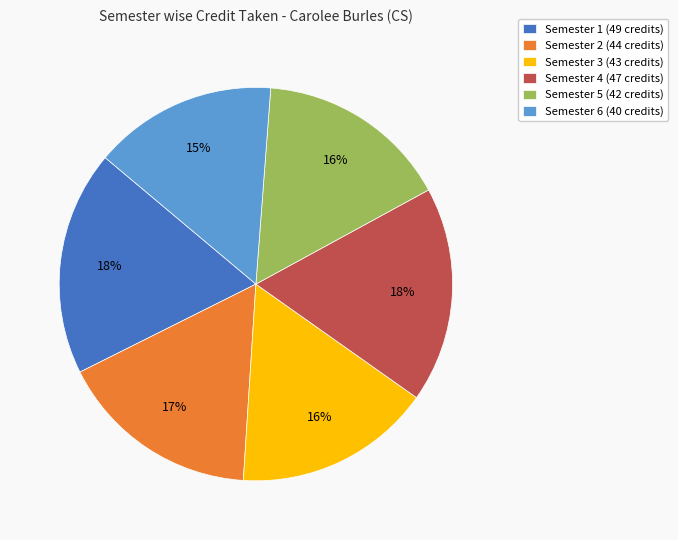

What percentage is the Semester 6 (40 credits) slice, to the nearest percent?

15%